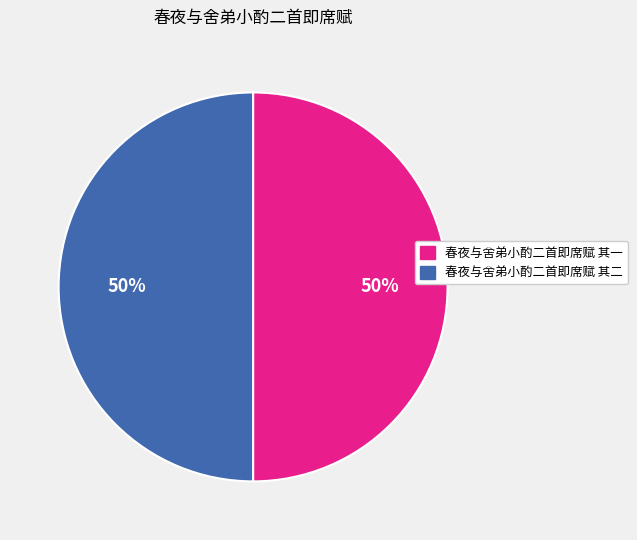

To the nearest percent, what portion does 春夜与舍弟小酌二首即席赋 其二 represent?

50%